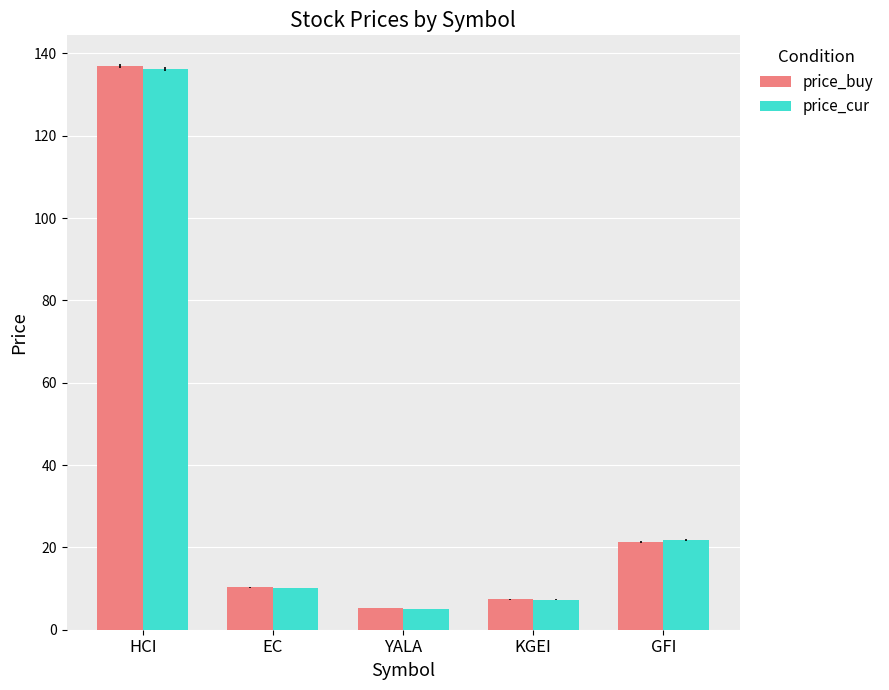

What is the sum of the price_buy values at EC and YALA?

15.6